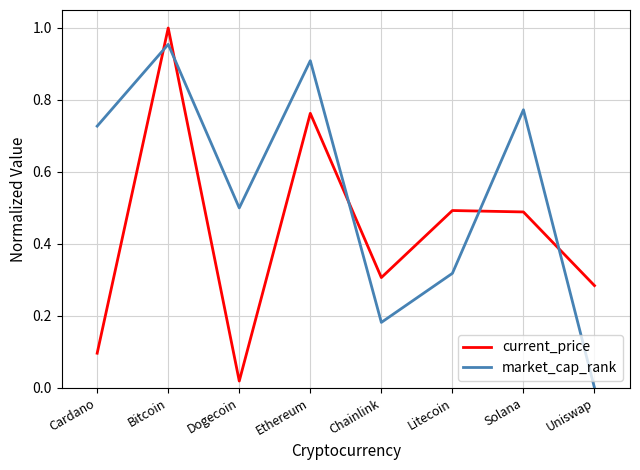

Rank the series at Uniswap from lowest to highest value.

market_cap_rank, current_price